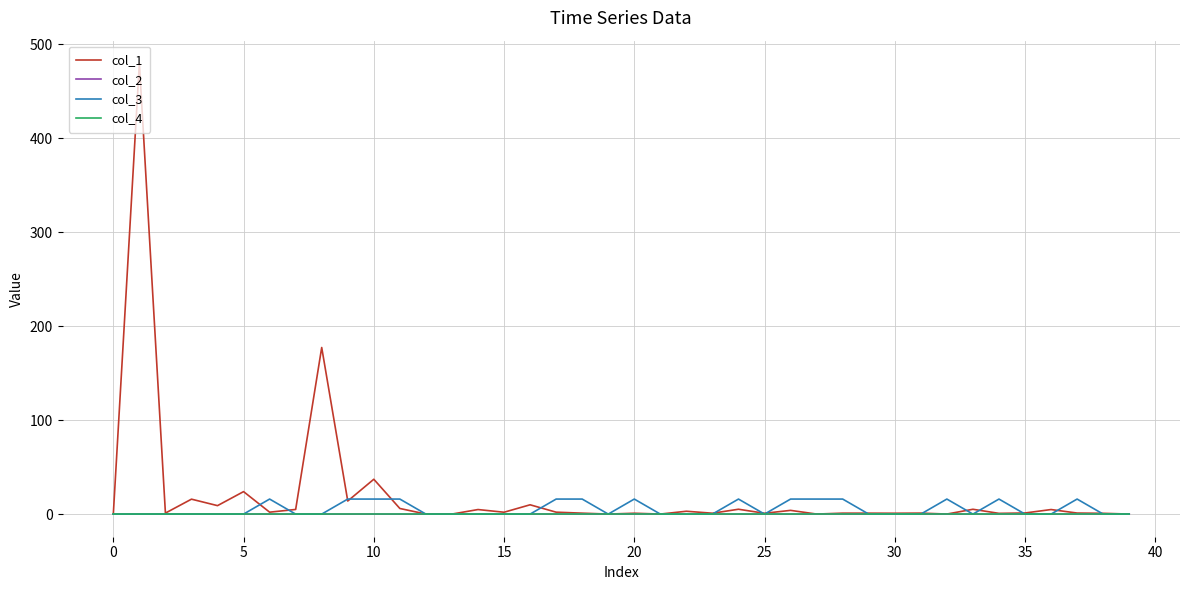

What is the maximum value shown in the chart?

479.9